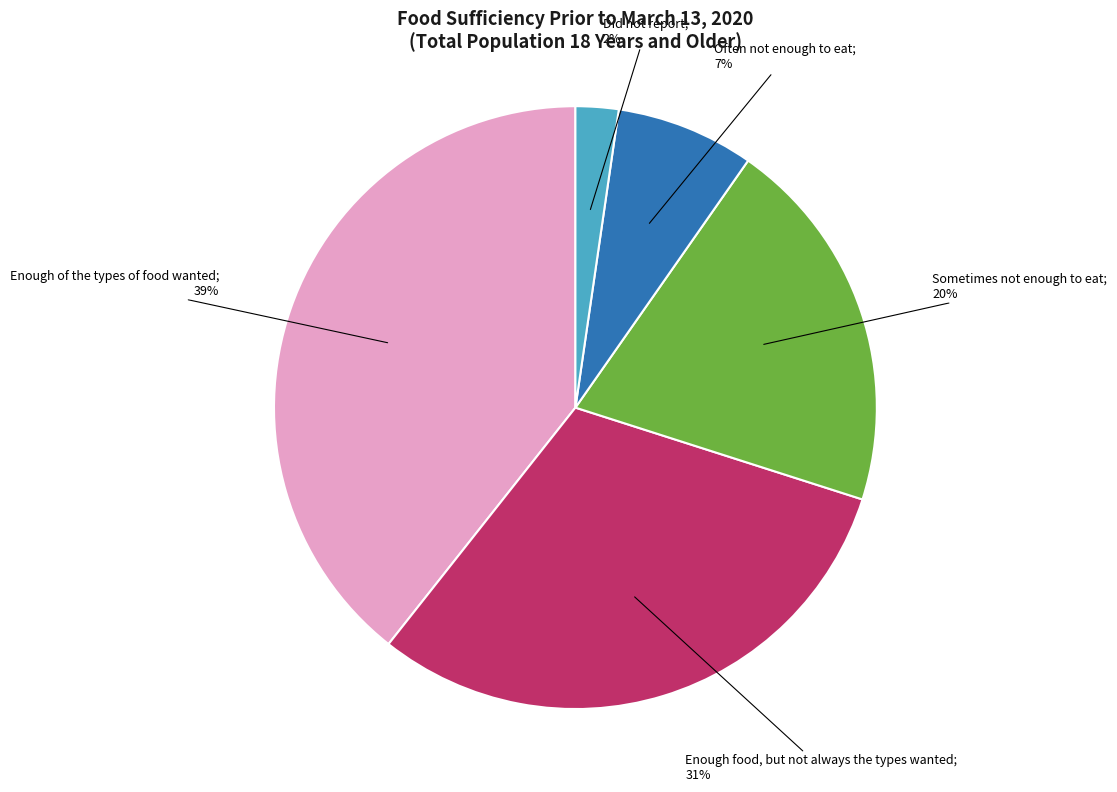

To the nearest percent, what is the average slice percentage?

20%